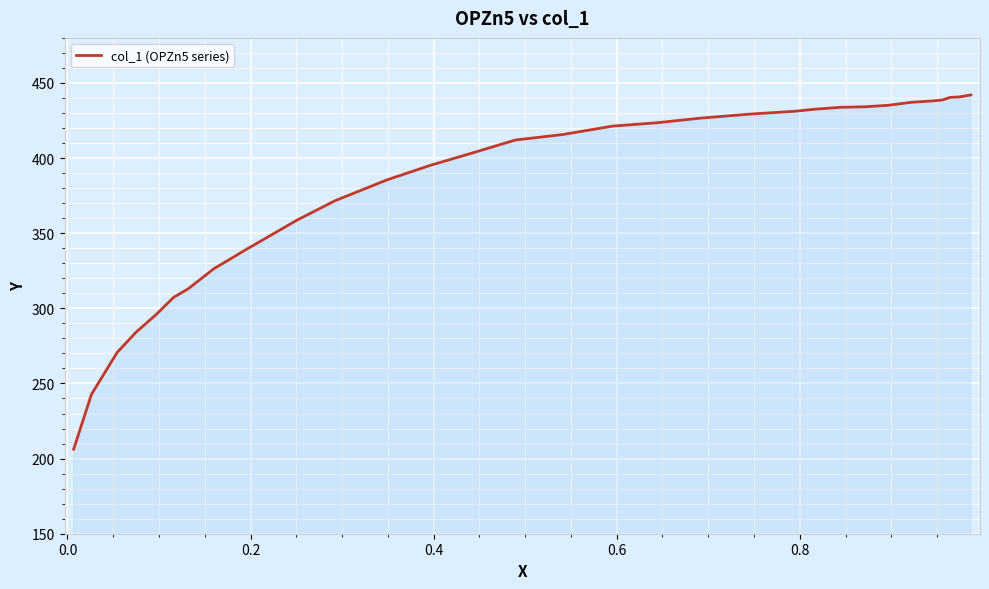

What is the difference between the maximum and minimum values?

235.8